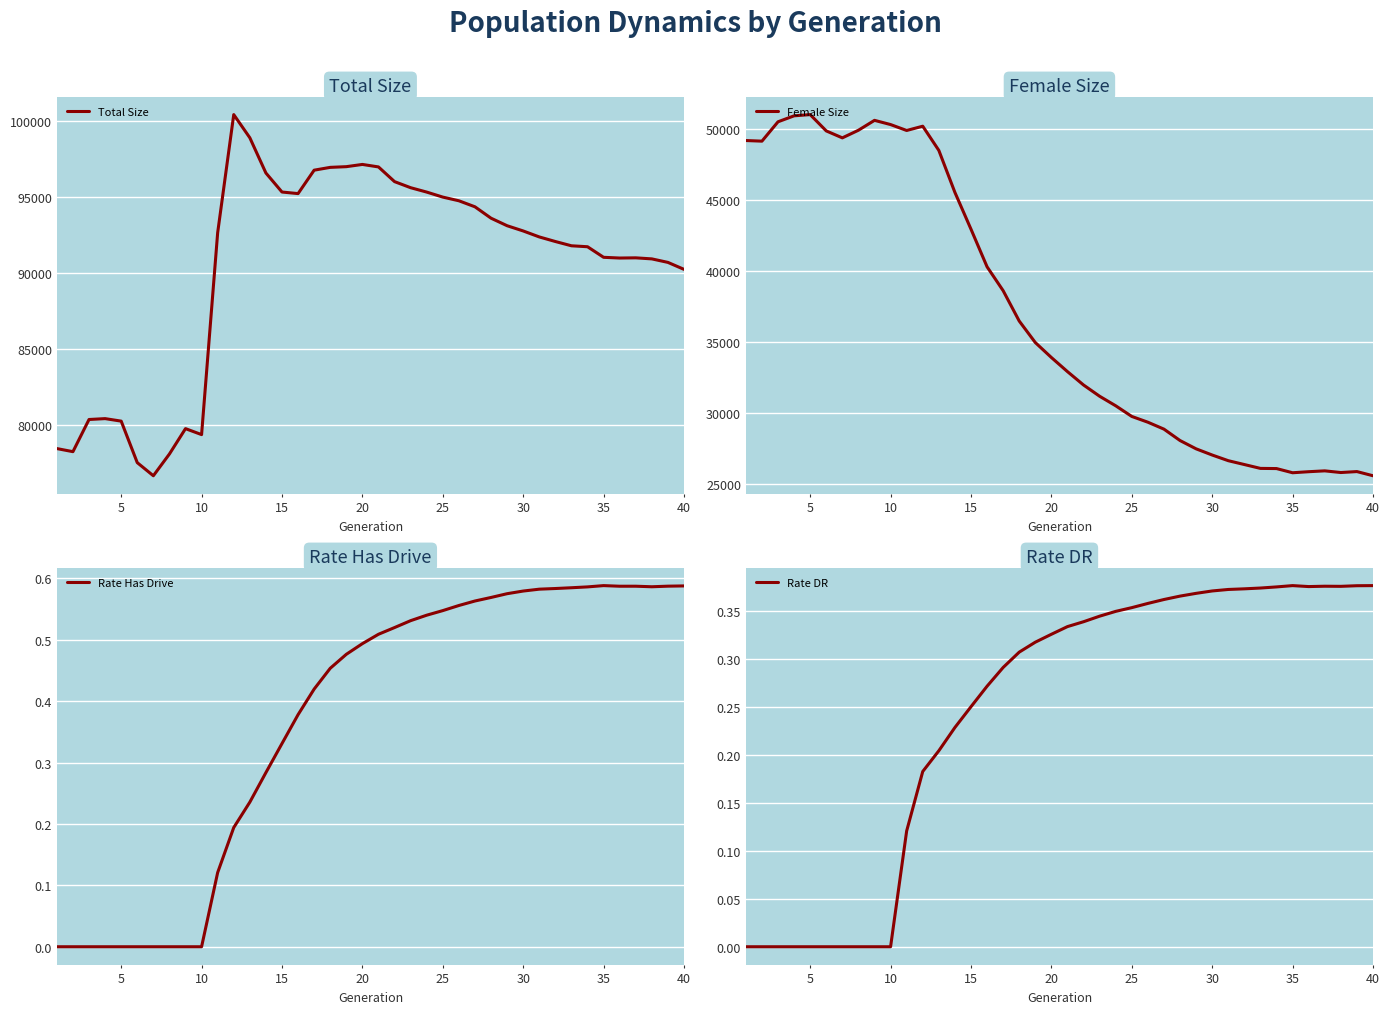

What are all the series names shown in the legend?

Total Size, Female Size, Rate Has Drive, Rate DR